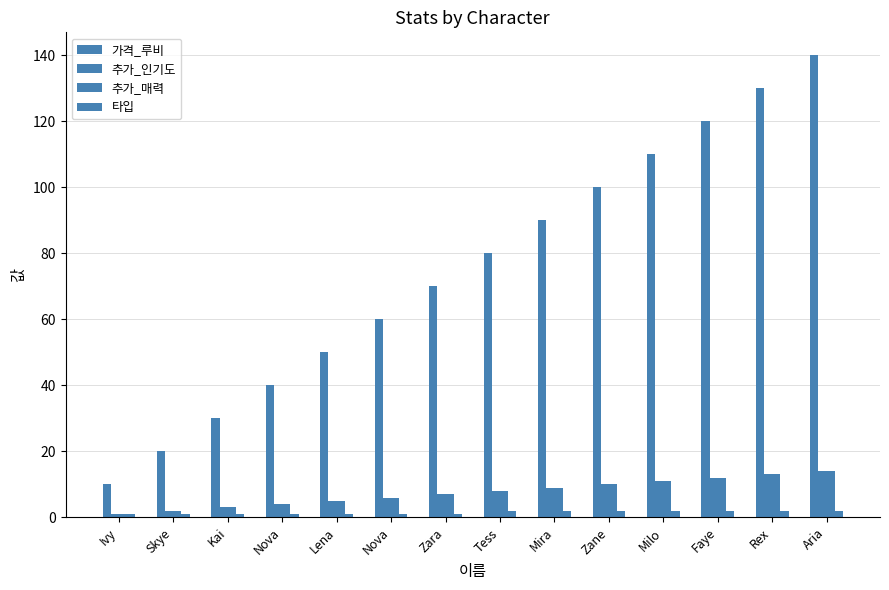

Reading left to right, extract all data points from this chart.

가격_루비: 10	20	30	40	50	60	70	80	90	100	110	120	130	140
추가_인기도: 1	2	3	4	5	6	7	8	9	10	11	12	13	14
추가_매력: 1	2	3	4	5	6	7	8	9	10	11	12	13	14
타입: 1	1	1	1	1	1	1	2	2	2	2	2	2	2